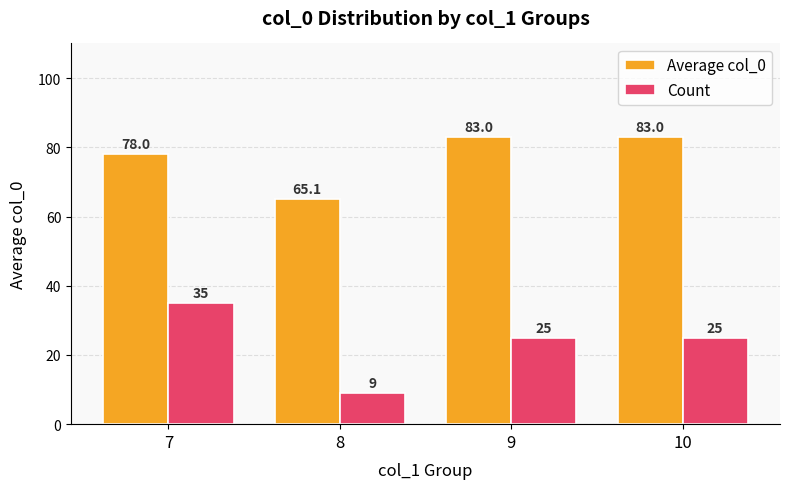

Where is Average col_0 nearest to the value 74?

7